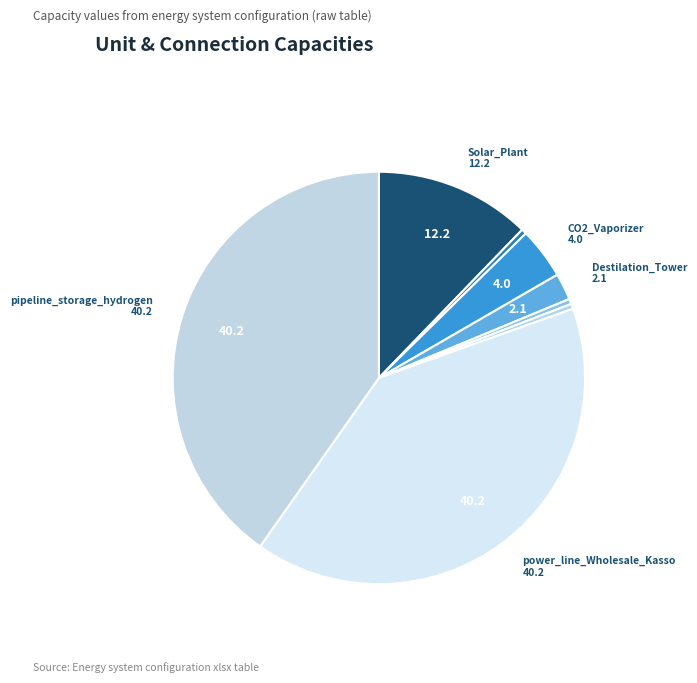

Count the number of slices in the pie.

8